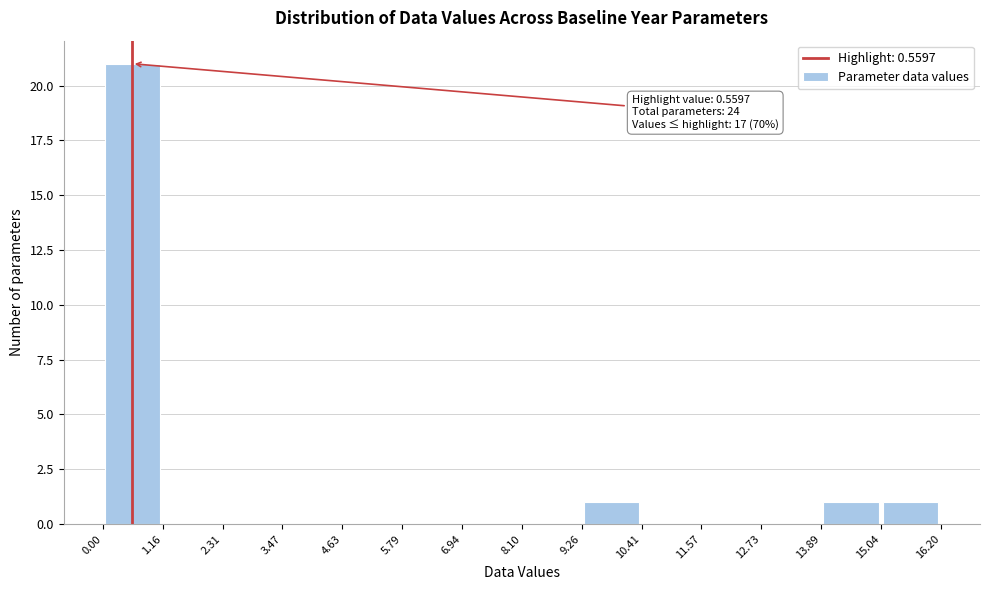

Over which range of the x-axis is the bar tallest?

0.00 to 1.16